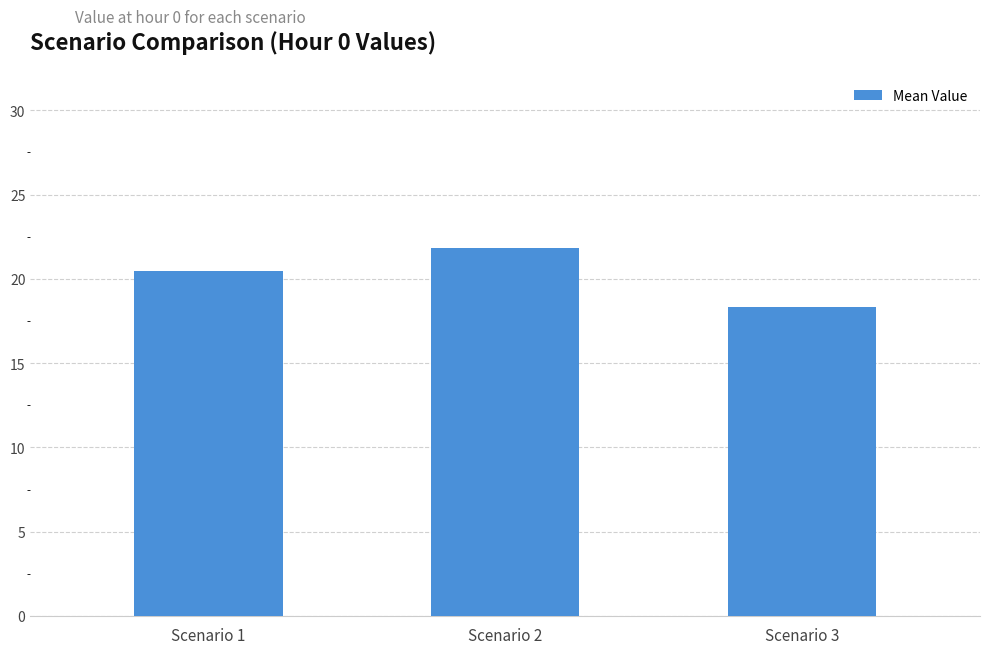

Count the number of values greater than 20.

2